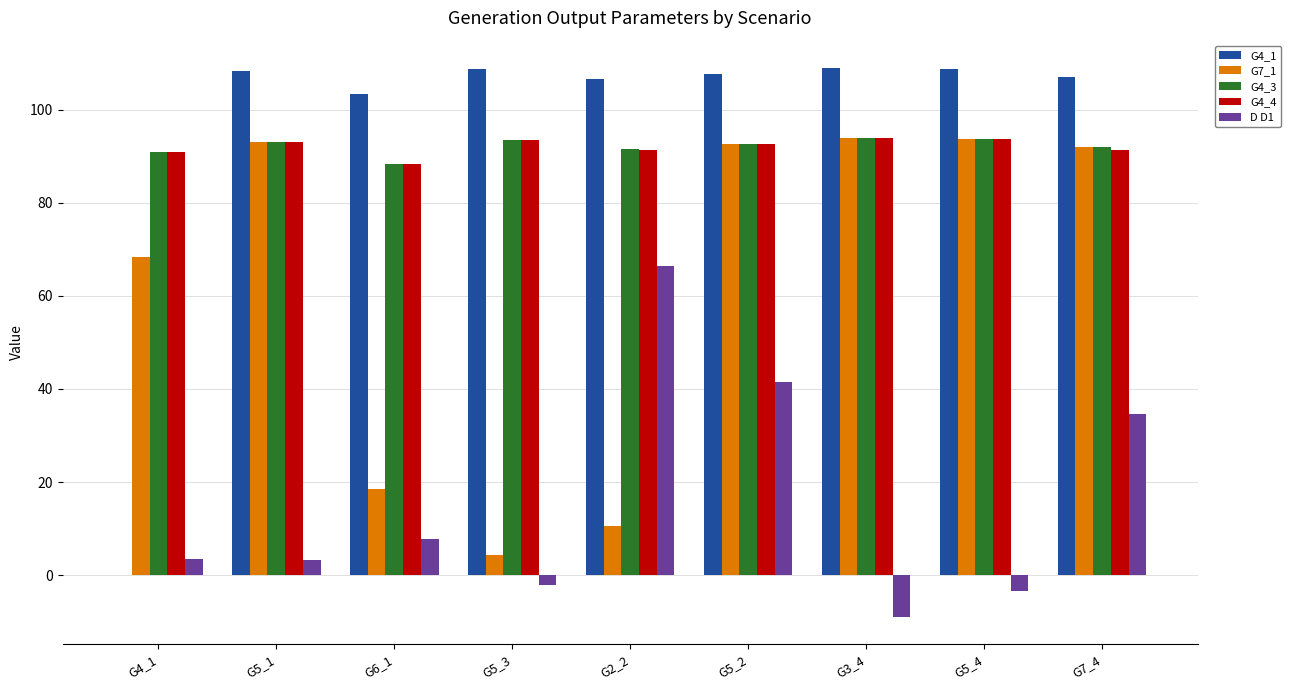

Is the value of G4_1 at G5_3 greater than the value of G4_3 at G5_3?

Yes